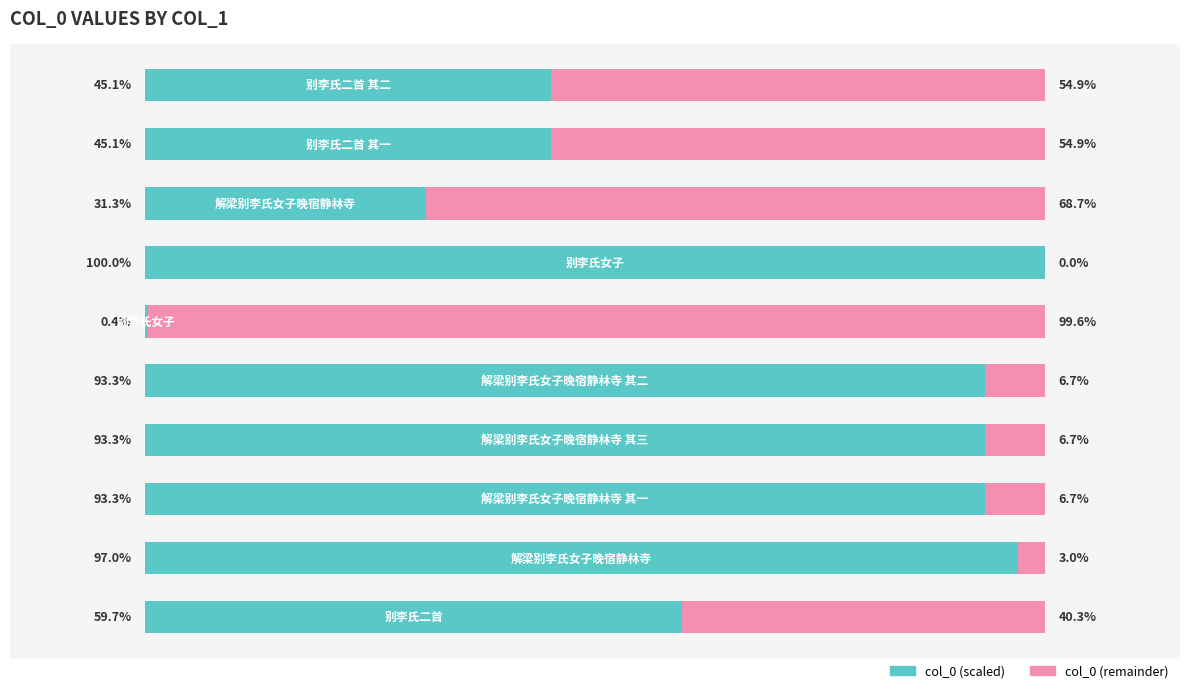

What are all the series names shown in the legend?

col_0 (scaled), col_0 (remainder)